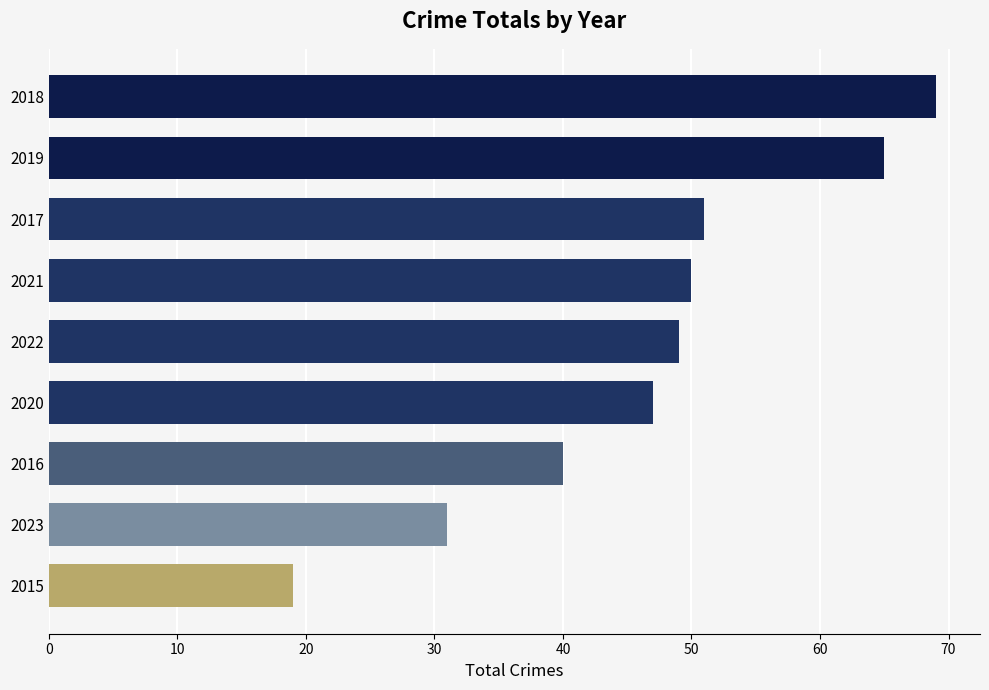

Approximately how many times larger is the value at 2015 compared to 2020?

0.4